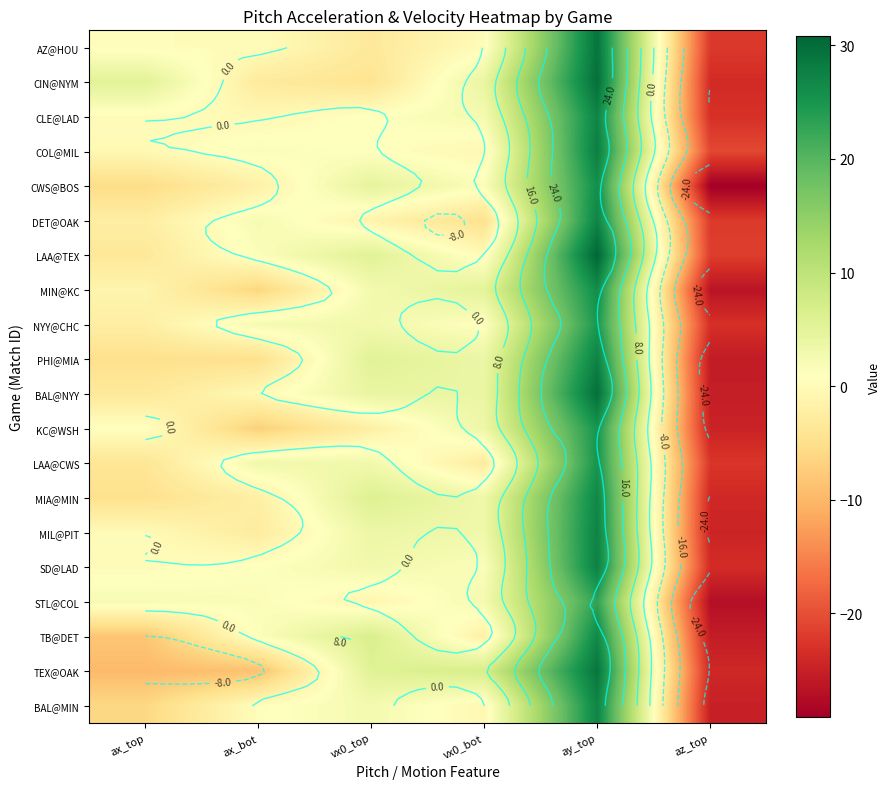

What is the maximum value for TB@DET?

26.6